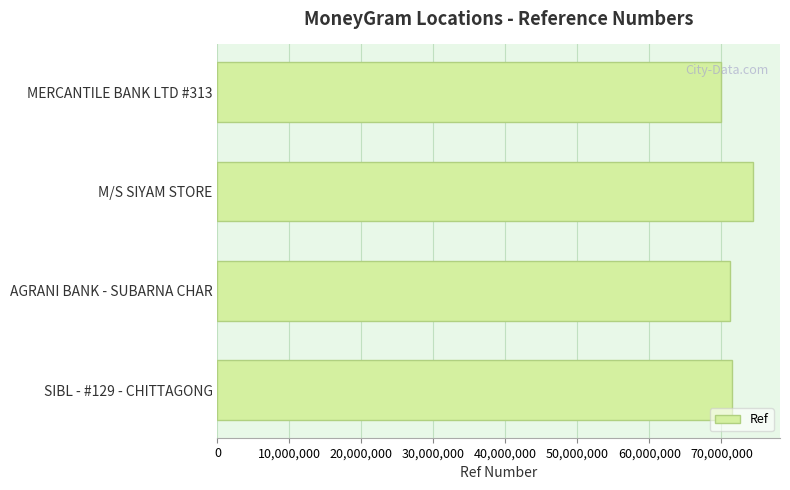

What is the difference between the maximum and minimum values?

4459099